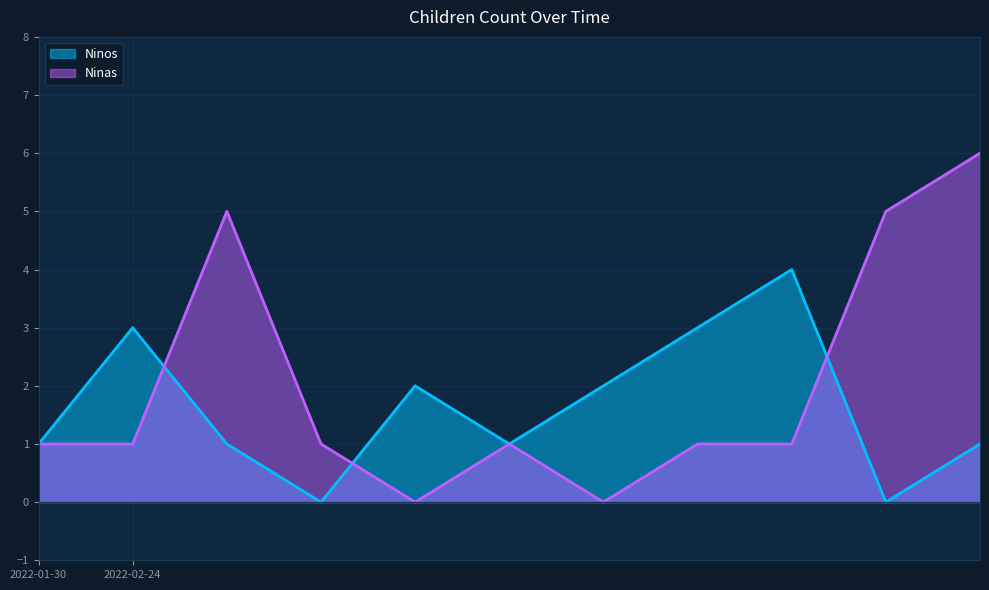

Which series has the largest range (max minus min)?

Ninas